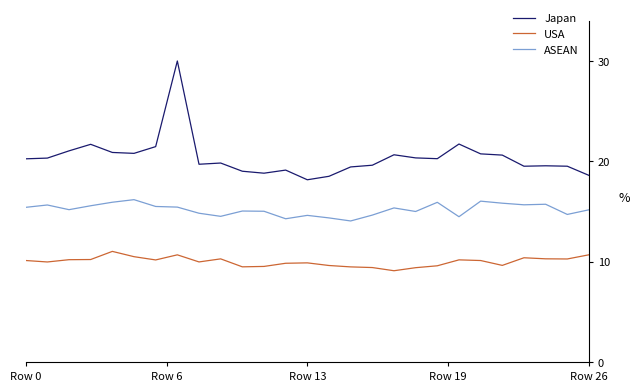

True or false: Japan and USA cross at least once.

False